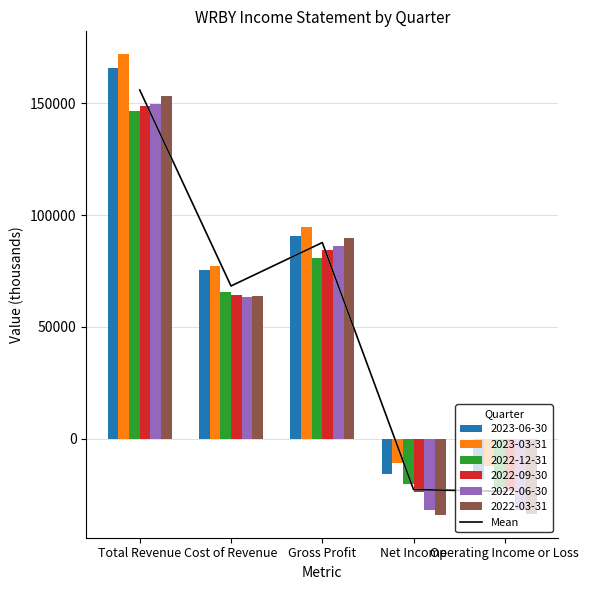

What is the change in value from Cost of Revenue to Gross Profit?

+19433.3